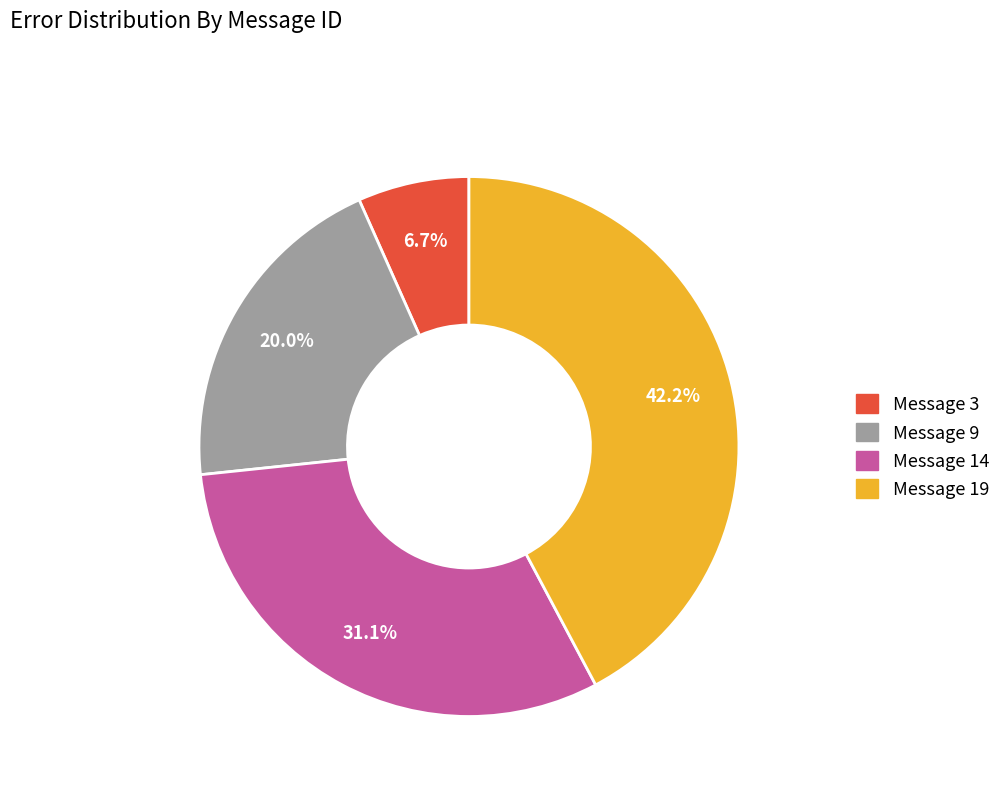

How many slices are in this pie chart?

4